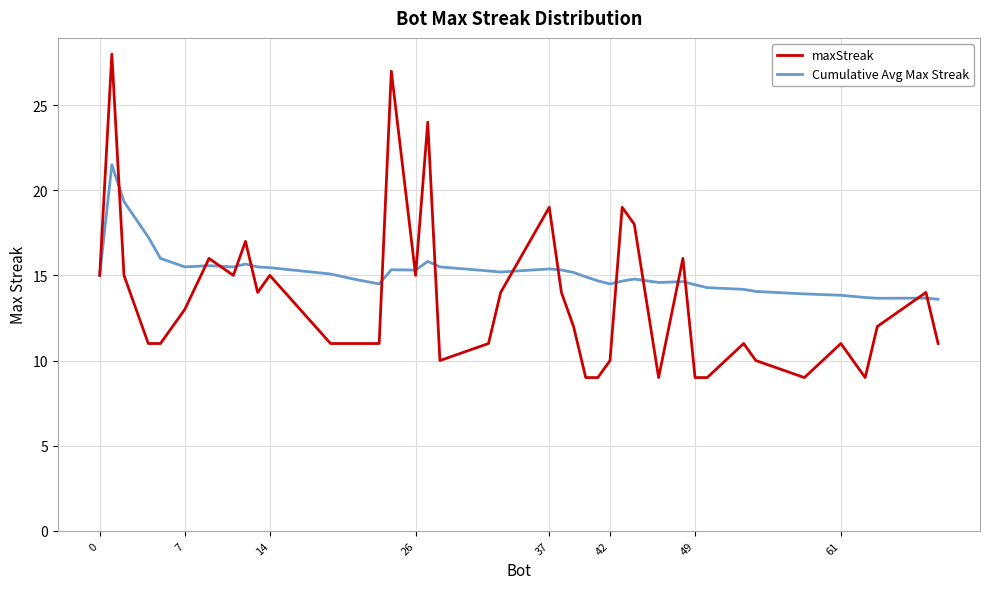

What is the sum of all maxStreak values?

544.0